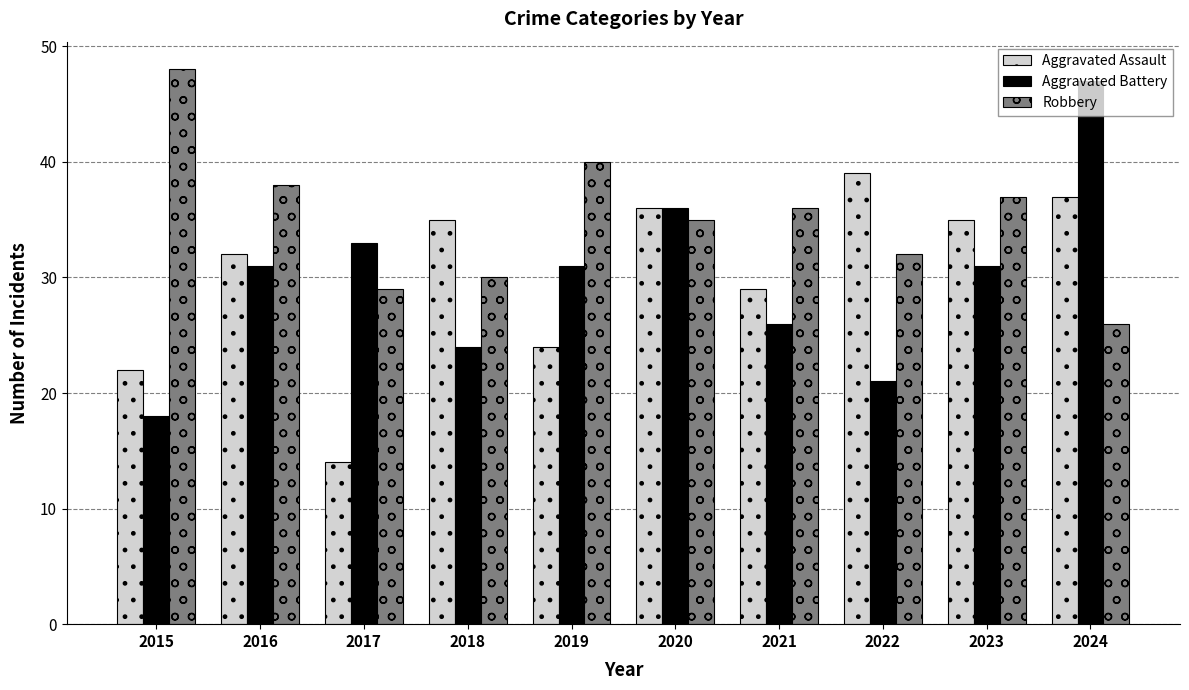

What is the smallest value displayed?

14